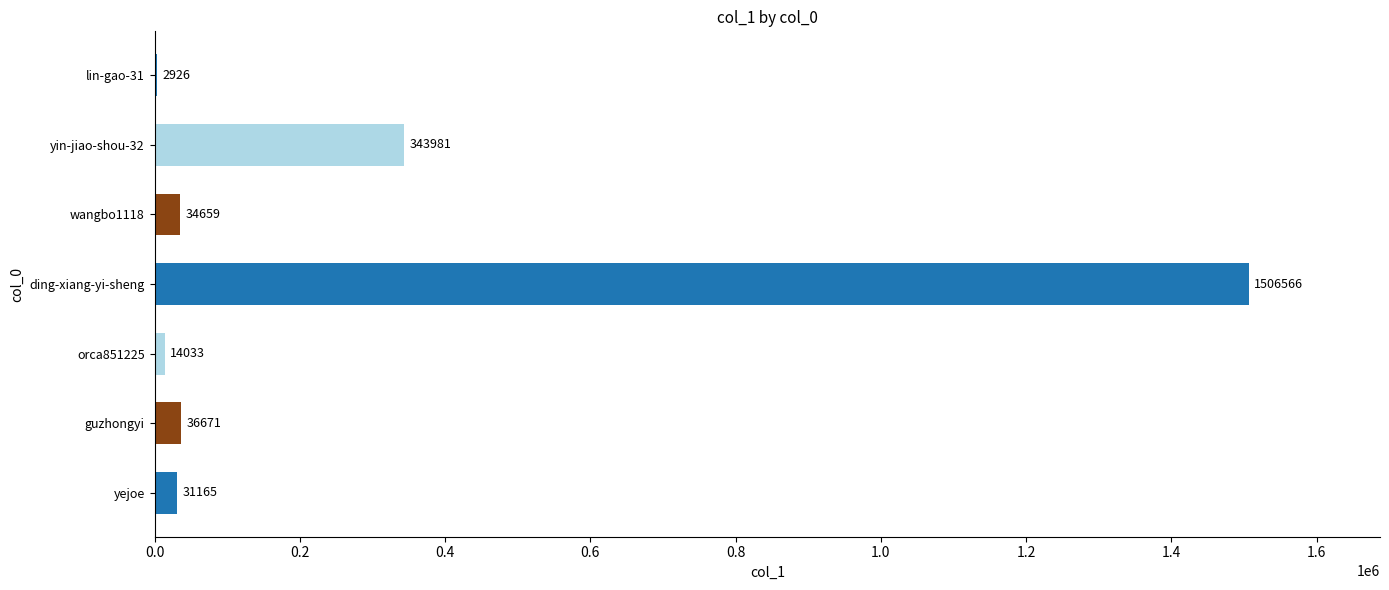

How many categories are shown in the chart?

7